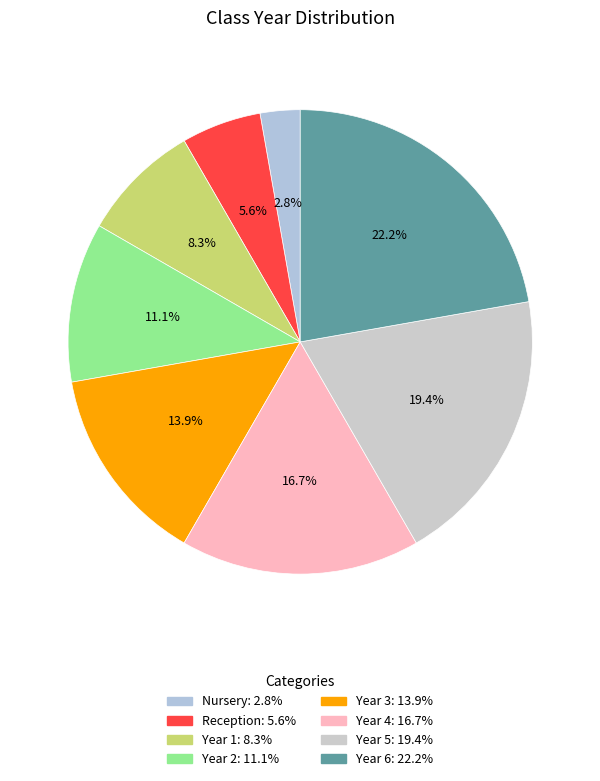

How many segments does this pie chart have?

8